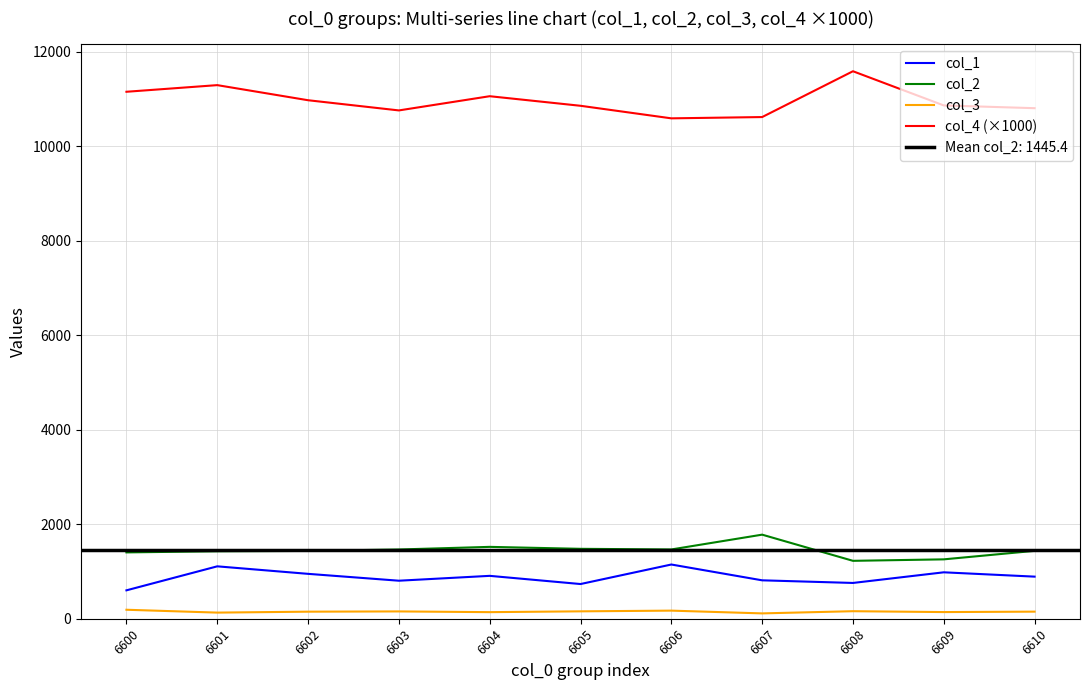

What is the difference between the maximum and minimum values in the col_2 series?

553.8